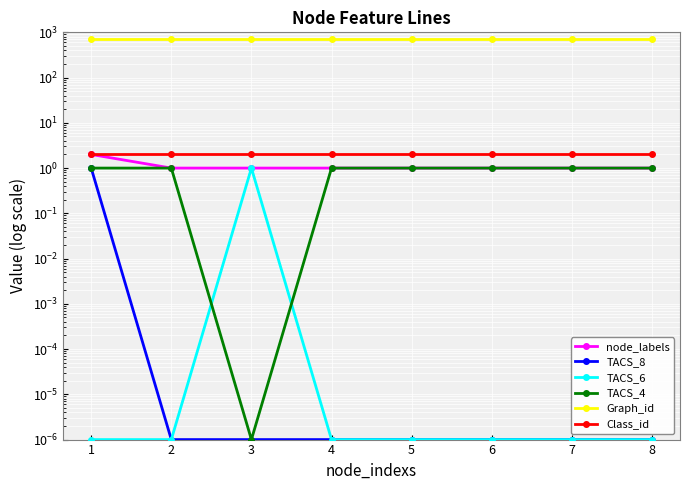

What are all the series names shown in the legend?

node_labels, TACS_8, TACS_6, TACS_4, Graph_id, Class_id